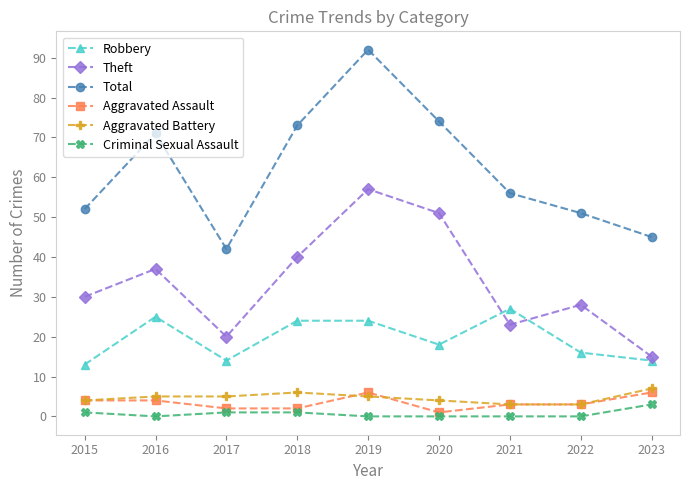

What is the difference between the maximum and minimum values in the Aggravated Assault series?

5